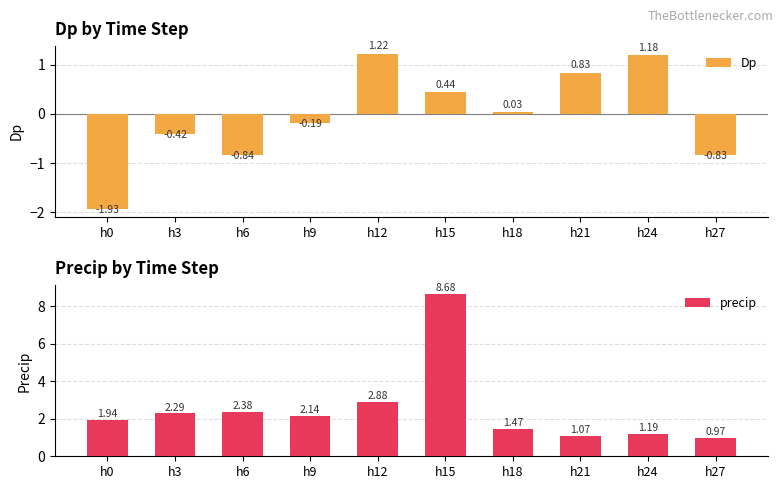

At which category is the sum across all series the highest?

h15